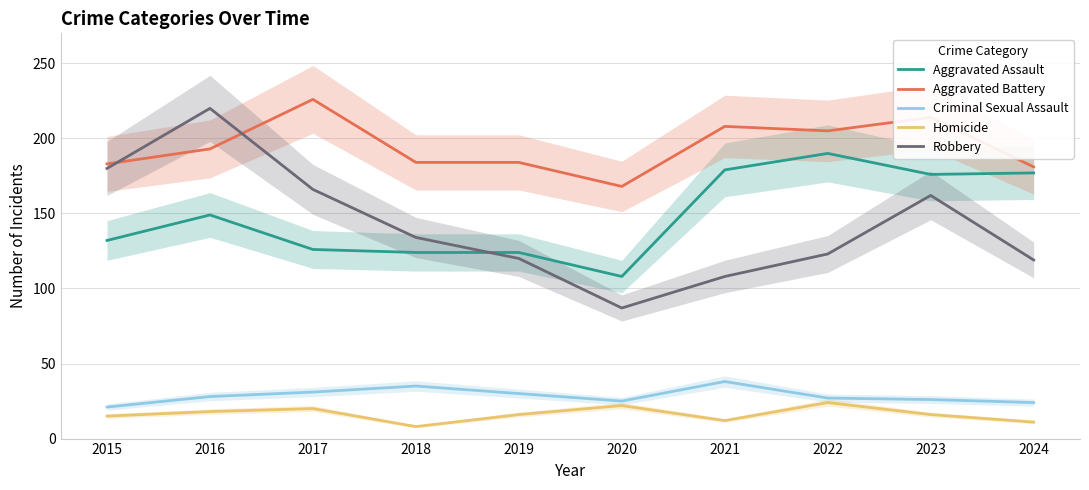

At how many categories does at least one series exceed 81?

10